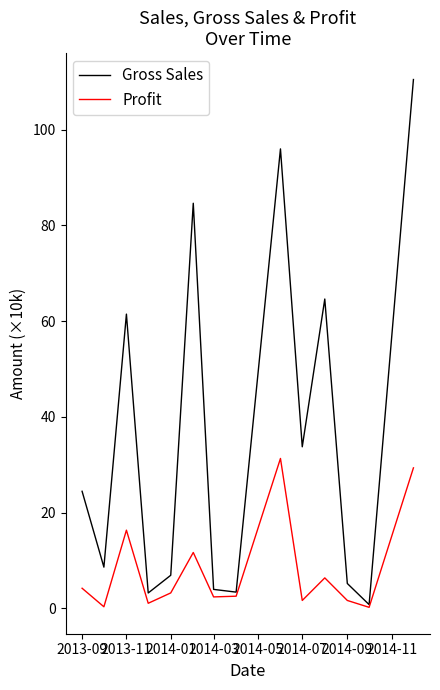

Rank the series by their average value, from lowest to highest.

Profit, Gross Sales